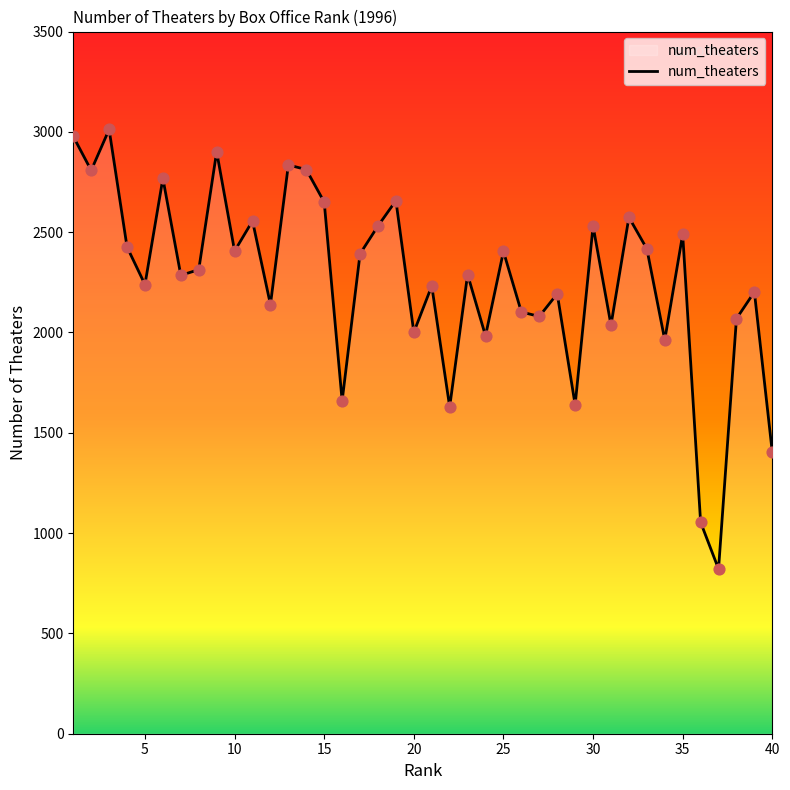

What is the greatest value displayed?

3012